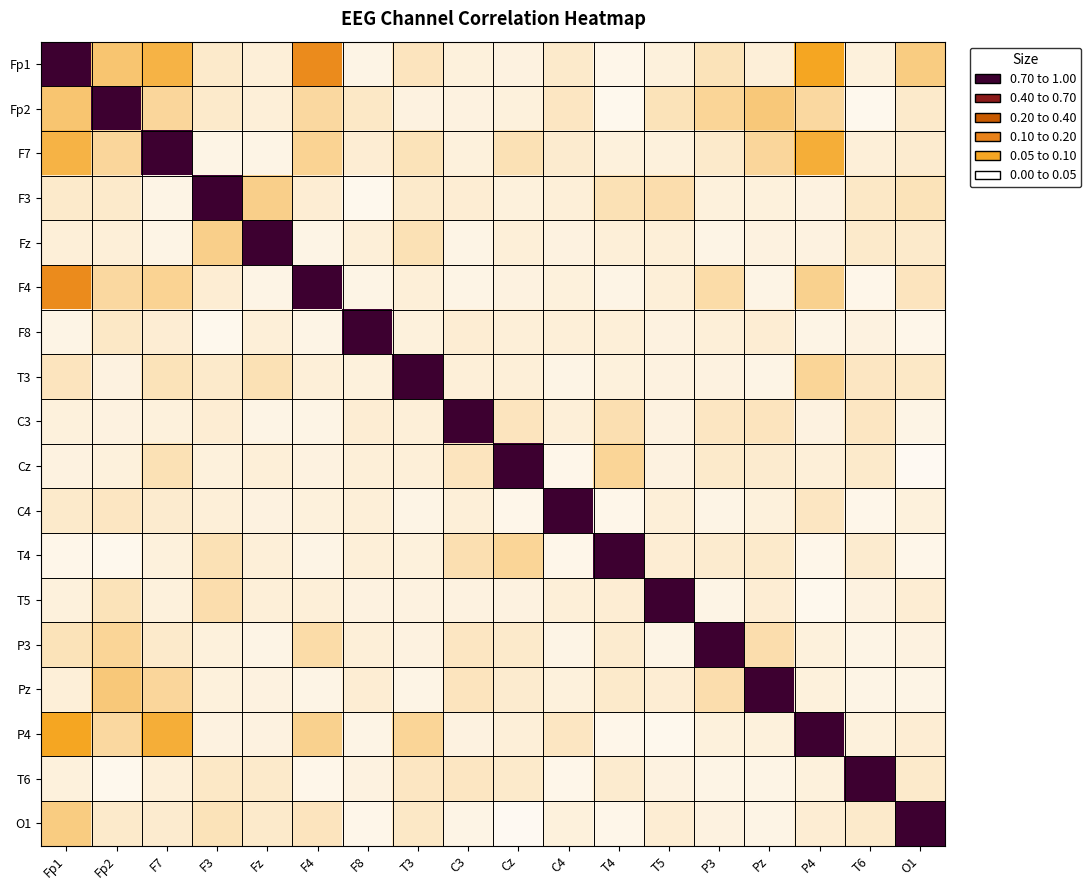

Reading left to right, transcribe all the data shown in this chart.

Fp1: Fp1=1.0	Fp2=0.1	F7=0.2	F3=0.0	Fz=0.0	F4=0.4	F8=0.0	T3=0.1	C3=0.0	Cz=0.0	C4=0.0	T4=0.0	T5=0.0	P3=0.1	Pz=0.0	P4=0.2	T6=0.0	O1=0.1
Fp2: Fp1=0.1	Fp2=1.0	F7=0.1	F3=0.1	Fz=0.0	F4=0.1	F8=0.1	T3=0.0	C3=0.0	Cz=0.0	C4=0.1	T4=0.0	T5=0.1	P3=0.1	Pz=0.1	P4=0.1	T6=0.0	O1=0.0
F7: Fp1=0.2	Fp2=0.1	F7=1.0	F3=0.0	Fz=0.0	F4=0.1	F8=0.0	T3=0.1	C3=0.0	Cz=0.1	C4=0.0	T4=0.0	T5=0.0	P3=0.0	Pz=0.1	P4=0.2	T6=0.0	O1=0.0
F3: Fp1=0.0	Fp2=0.1	F7=0.0	F3=1.0	Fz=0.1	F4=0.0	F8=0.0	T3=0.0	C3=0.0	Cz=0.0	C4=0.0	T4=0.1	T5=0.1	P3=0.0	Pz=0.0	P4=0.0	T6=0.1	O1=0.1
Fz: Fp1=0.0	Fp2=0.0	F7=0.0	F3=0.1	Fz=1.0	F4=0.0	F8=0.0	T3=0.1	C3=0.0	Cz=0.0	C4=0.0	T4=0.0	T5=0.0	P3=0.0	Pz=0.0	P4=0.0	T6=0.0	O1=0.0
F4: Fp1=0.4	Fp2=0.1	F7=0.1	F3=0.0	Fz=0.0	F4=1.0	F8=0.0	T3=0.0	C3=0.0	Cz=0.0	C4=0.0	T4=0.0	T5=0.0	P3=0.1	Pz=0.0	P4=0.1	T6=0.0	O1=0.1
F8: Fp1=0.0	Fp2=0.1	F7=0.0	F3=0.0	Fz=0.0	F4=0.0	F8=1.0	T3=0.0	C3=0.0	Cz=0.0	C4=0.0	T4=0.0	T5=0.0	P3=0.0	Pz=0.0	P4=0.0	T6=0.0	O1=0.0
T3: Fp1=0.1	Fp2=0.0	F7=0.1	F3=0.0	Fz=0.1	F4=0.0	F8=0.0	T3=1.0	C3=0.0	Cz=0.0	C4=0.0	T4=0.0	T5=0.0	P3=0.0	Pz=0.0	P4=0.1	T6=0.1	O1=0.1
C3: Fp1=0.0	Fp2=0.0	F7=0.0	F3=0.0	Fz=0.0	F4=0.0	F8=0.0	T3=0.0	C3=1.0	Cz=0.1	C4=0.0	T4=0.1	T5=0.0	P3=0.1	Pz=0.1	P4=0.0	T6=0.1	O1=0.0
Cz: Fp1=0.0	Fp2=0.0	F7=0.1	F3=0.0	Fz=0.0	F4=0.0	F8=0.0	T3=0.0	C3=0.1	Cz=1.0	C4=0.0	T4=0.1	T5=0.0	P3=0.1	Pz=0.0	P4=0.0	T6=0.0	O1=0.0
C4: Fp1=0.0	Fp2=0.1	F7=0.0	F3=0.0	Fz=0.0	F4=0.0	F8=0.0	T3=0.0	C3=0.0	Cz=0.0	C4=1.0	T4=0.0	T5=0.0	P3=0.0	Pz=0.0	P4=0.1	T6=0.0	O1=0.0
T4: Fp1=0.0	Fp2=0.0	F7=0.0	F3=0.1	Fz=0.0	F4=0.0	F8=0.0	T3=0.0	C3=0.1	Cz=0.1	C4=0.0	T4=1.0	T5=0.0	P3=0.0	Pz=0.0	P4=0.0	T6=0.0	O1=0.0
T5: Fp1=0.0	Fp2=0.1	F7=0.0	F3=0.1	Fz=0.0	F4=0.0	F8=0.0	T3=0.0	C3=0.0	Cz=0.0	C4=0.0	T4=0.0	T5=1.0	P3=0.0	Pz=0.0	P4=0.0	T6=0.0	O1=0.0
P3: Fp1=0.1	Fp2=0.1	F7=0.0	F3=0.0	Fz=0.0	F4=0.1	F8=0.0	T3=0.0	C3=0.1	Cz=0.1	C4=0.0	T4=0.0	T5=0.0	P3=1.0	Pz=0.1	P4=0.0	T6=0.0	O1=0.0
Pz: Fp1=0.0	Fp2=0.1	F7=0.1	F3=0.0	Fz=0.0	F4=0.0	F8=0.0	T3=0.0	C3=0.1	Cz=0.0	C4=0.0	T4=0.0	T5=0.0	P3=0.1	Pz=1.0	P4=0.0	T6=0.0	O1=0.0
P4: Fp1=0.2	Fp2=0.1	F7=0.2	F3=0.0	Fz=0.0	F4=0.1	F8=0.0	T3=0.1	C3=0.0	Cz=0.0	C4=0.1	T4=0.0	T5=0.0	P3=0.0	Pz=0.0	P4=1.0	T6=0.0	O1=0.0
T6: Fp1=0.0	Fp2=0.0	F7=0.0	F3=0.1	Fz=0.0	F4=0.0	F8=0.0	T3=0.1	C3=0.1	Cz=0.0	C4=0.0	T4=0.0	T5=0.0	P3=0.0	Pz=0.0	P4=0.0	T6=1.0	O1=0.1
O1: Fp1=0.1	Fp2=0.0	F7=0.0	F3=0.1	Fz=0.0	F4=0.1	F8=0.0	T3=0.1	C3=0.0	Cz=0.0	C4=0.0	T4=0.0	T5=0.0	P3=0.0	Pz=0.0	P4=0.0	T6=0.1	O1=1.0